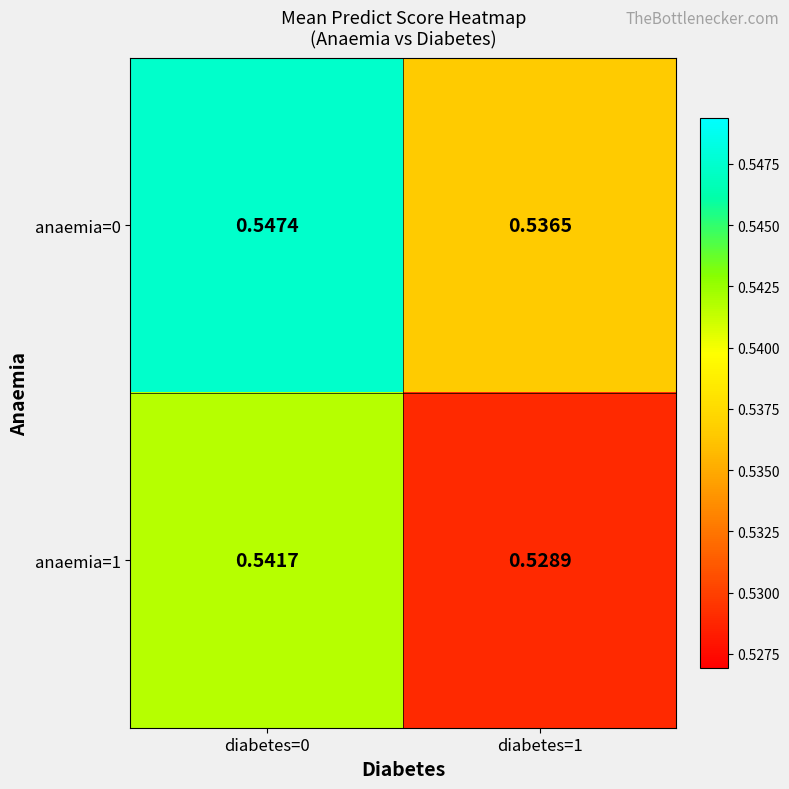

Is the value of anaemia=1 at diabetes=0 greater than the value of anaemia=0 at diabetes=0?

No